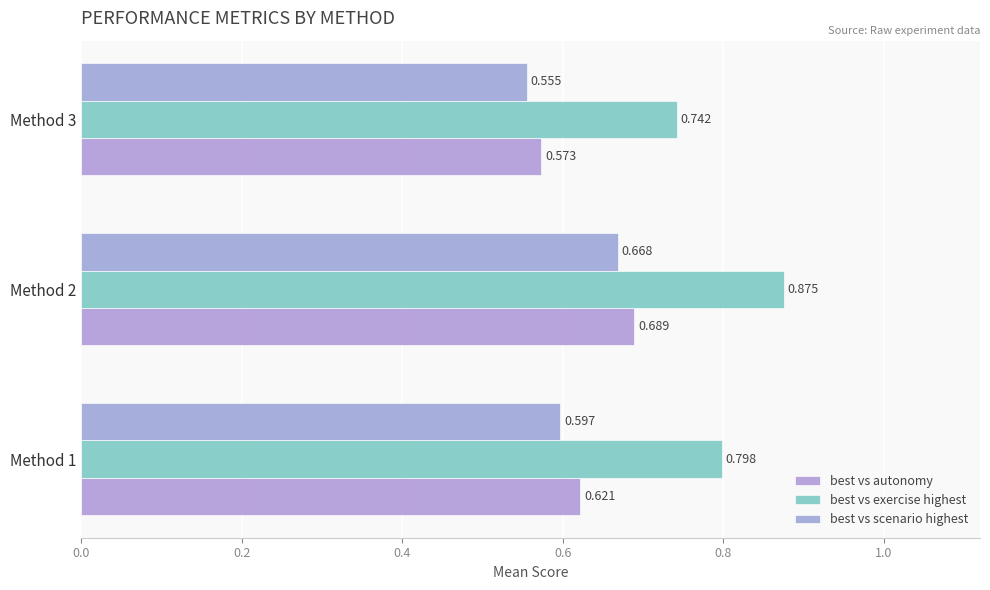

How many series are shown in this chart?

3